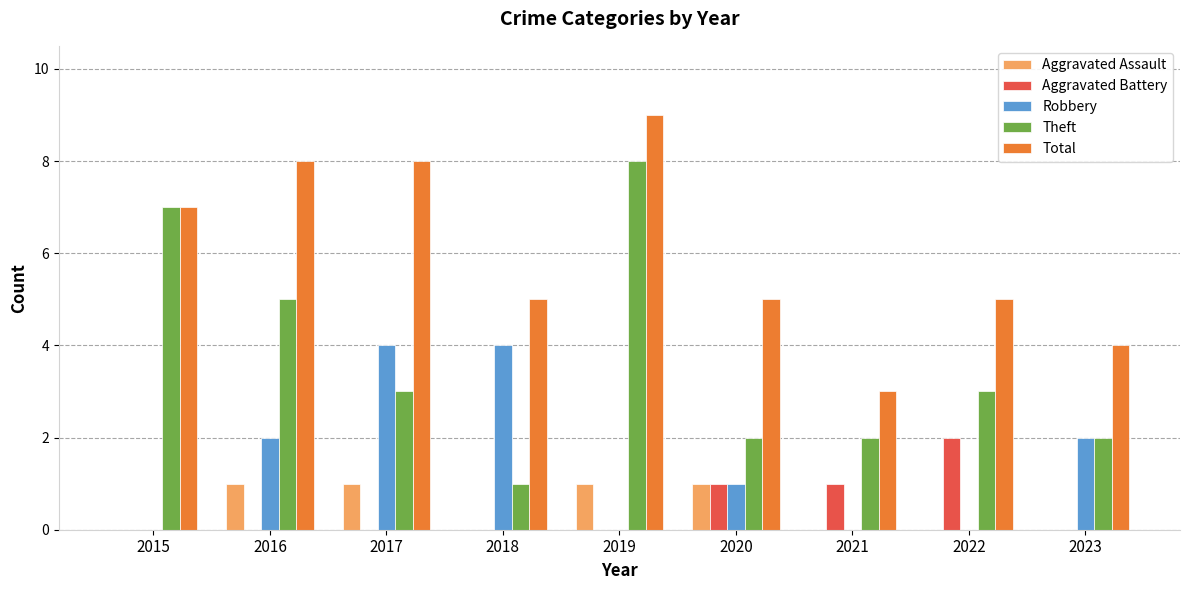

At which category does the chart reach its peak across all series?

2019